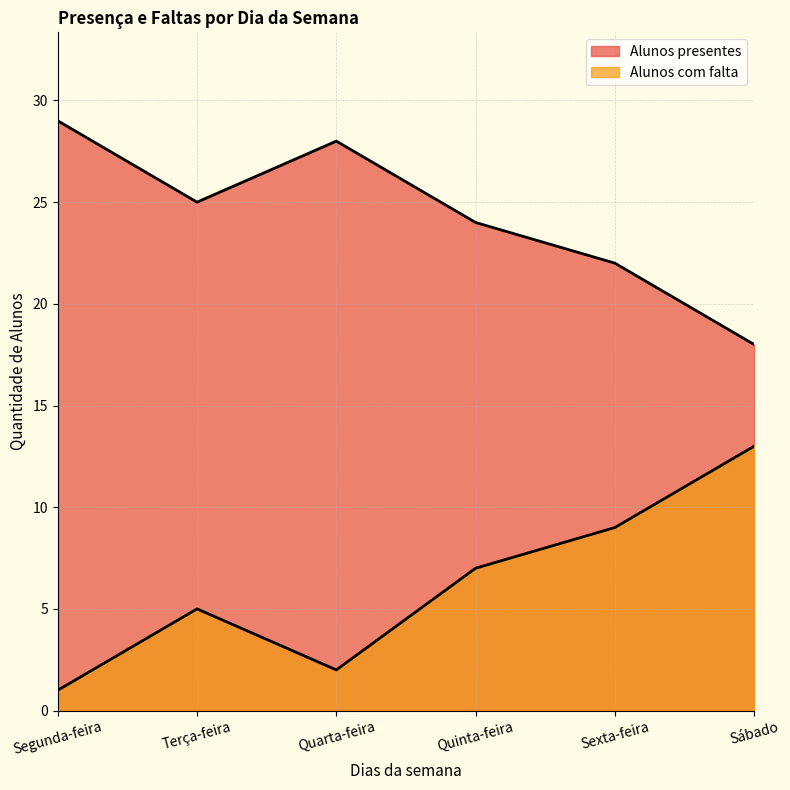

What is the difference between the maximum and minimum values in the Alunos com falta series?

12